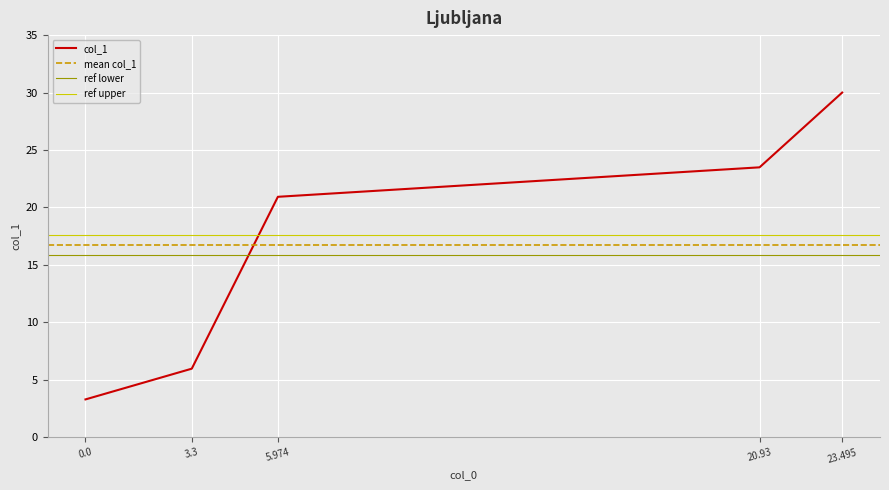

What is the difference between the second highest and second lowest values?

17.5